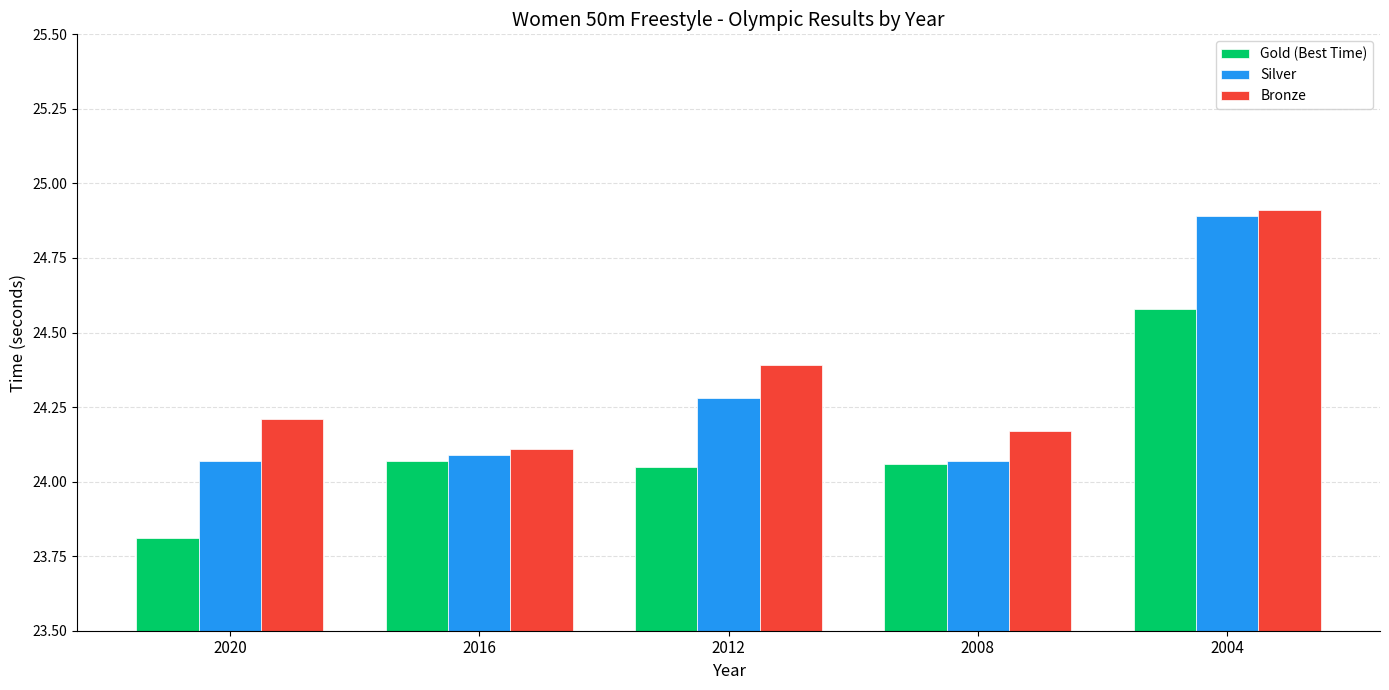

What is the difference between the maximum and minimum values in the Gold (Best Time) series?

0.8